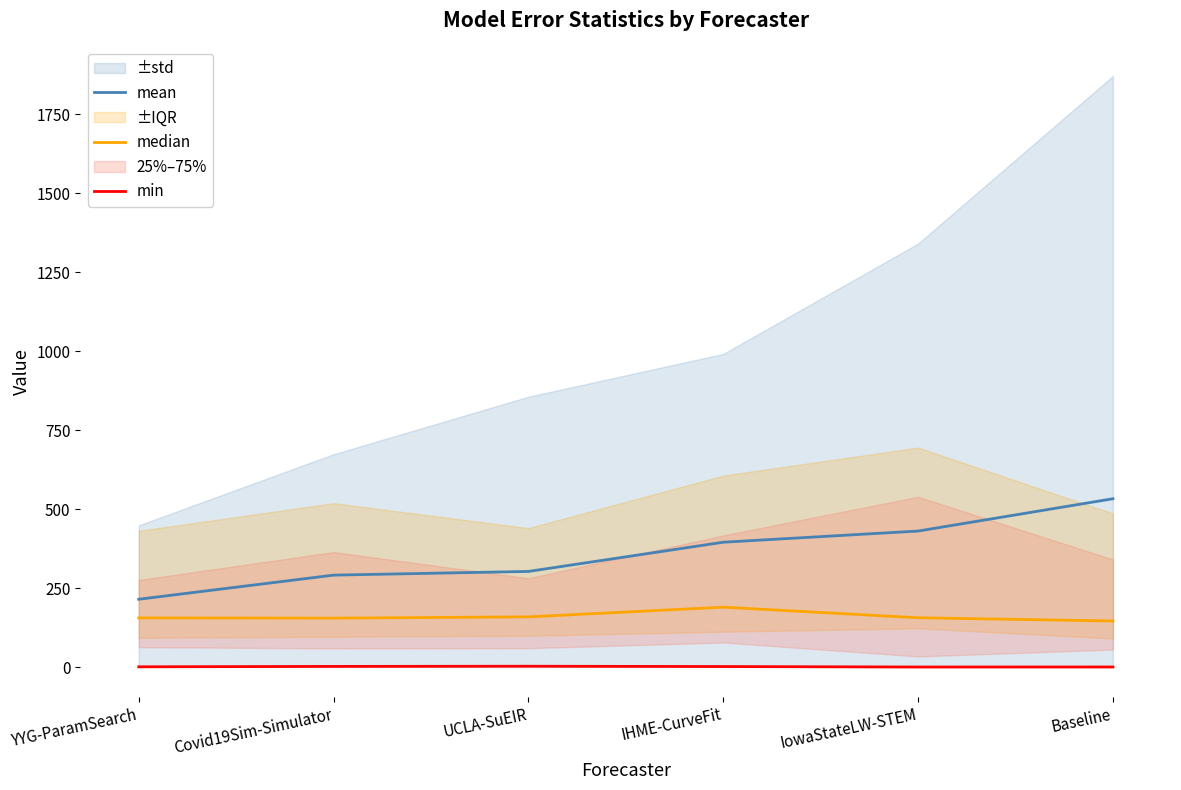

What is the value of the min point at the 2nd from the left?

1.9